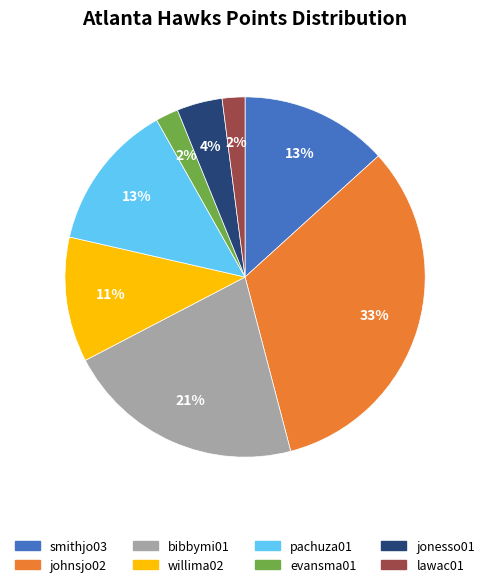

To the nearest percent, what is the difference between the largest and smallest slice percentages?

31%